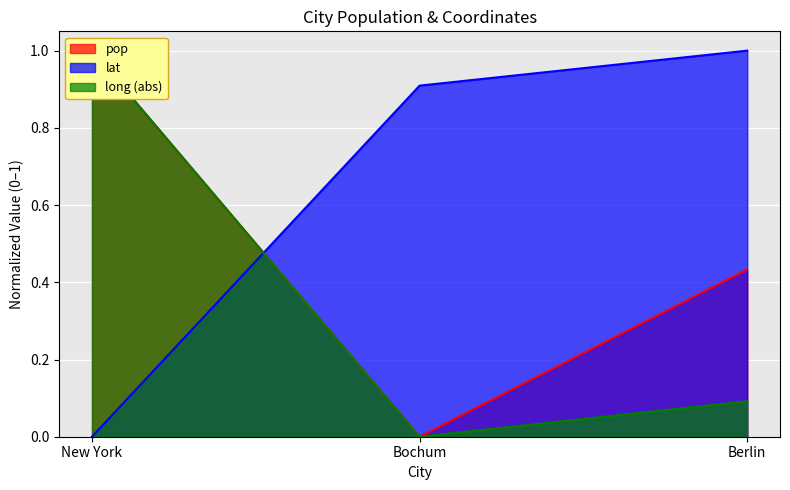

Reading left to right, extract all data points from this chart.

pop: 1.0	0.0	0.4
lat: 0.0	0.9	1.0
long: 1.0	0.0	0.1